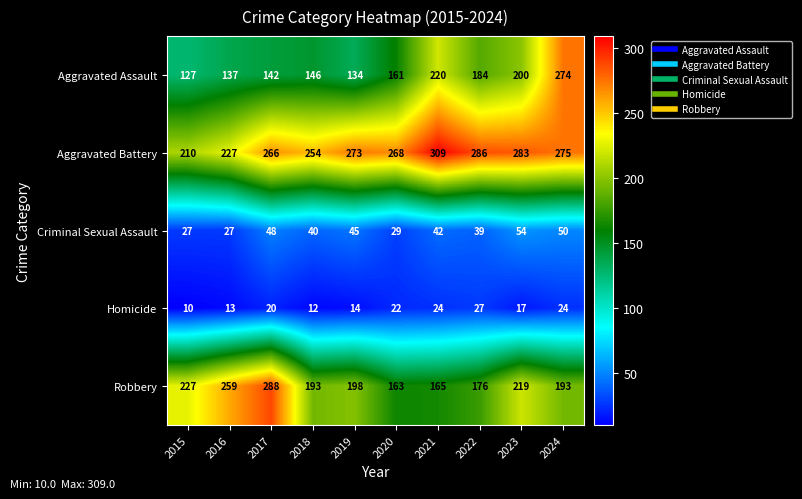

List the series in order of their peak value, highest first.

Aggravated Battery, Robbery, Aggravated Assault, Criminal Sexual Assault, Homicide